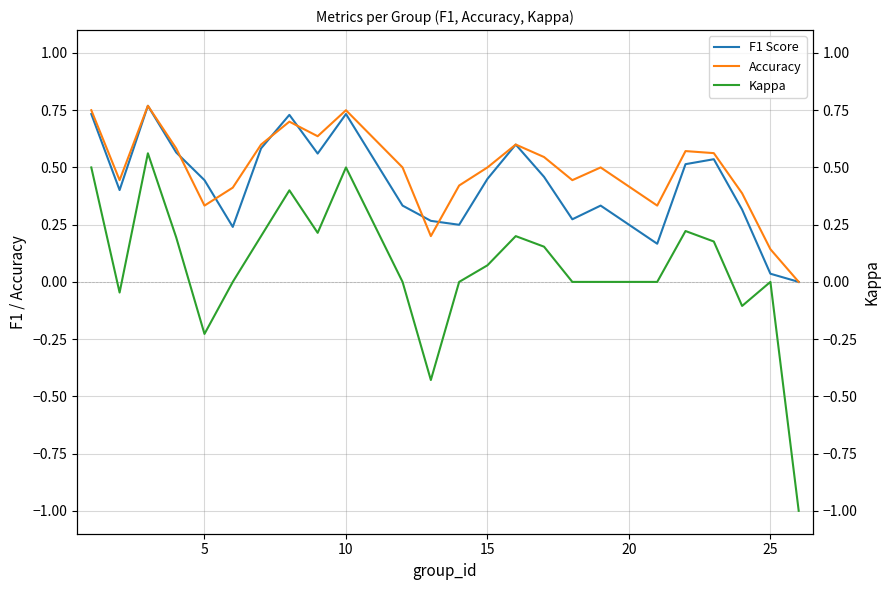

Rank the series by their maximum value, from lowest to highest.

Kappa, F1 Score, Accuracy